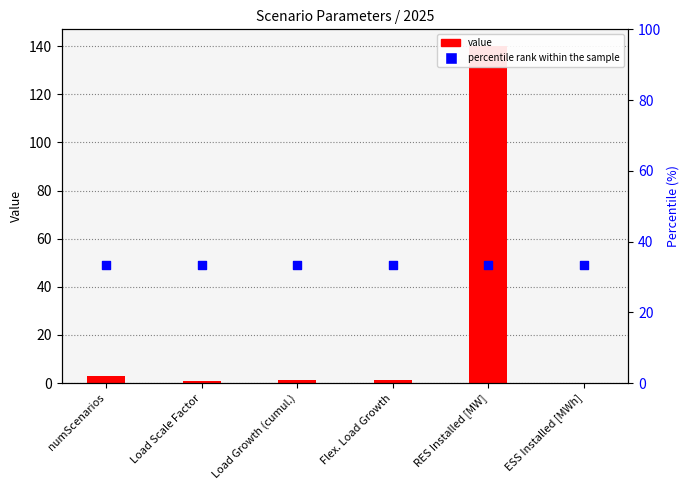

Which series has the largest total across all categories?

Percentile rank within sample